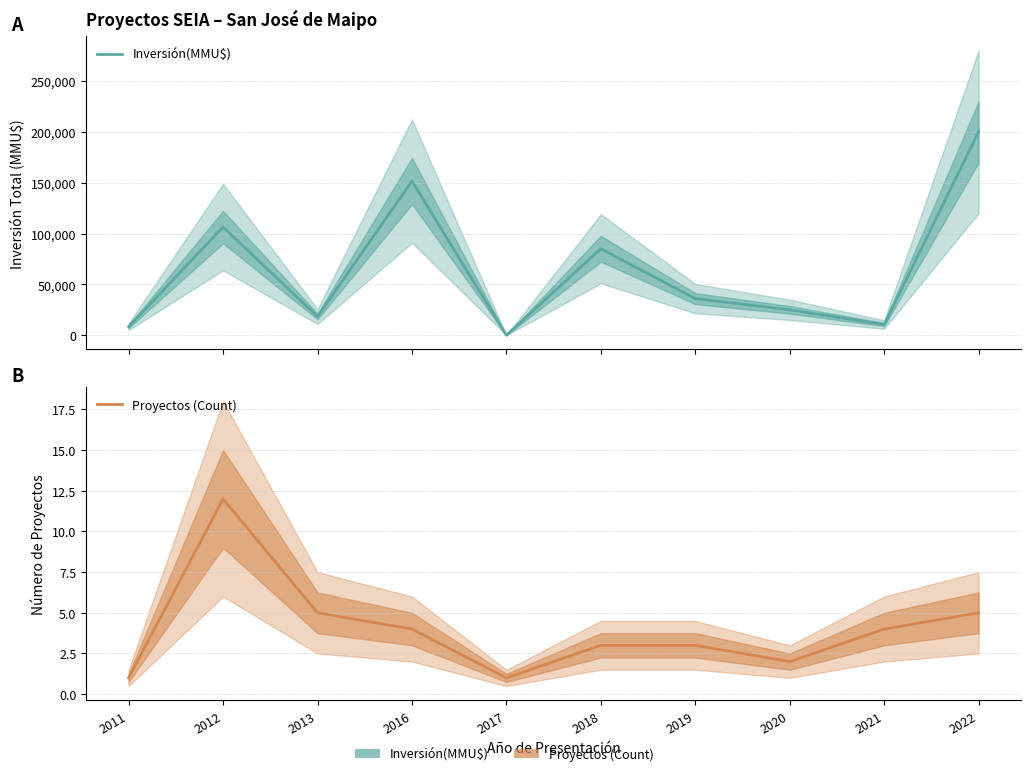

How many lines are shown in the chart?

2